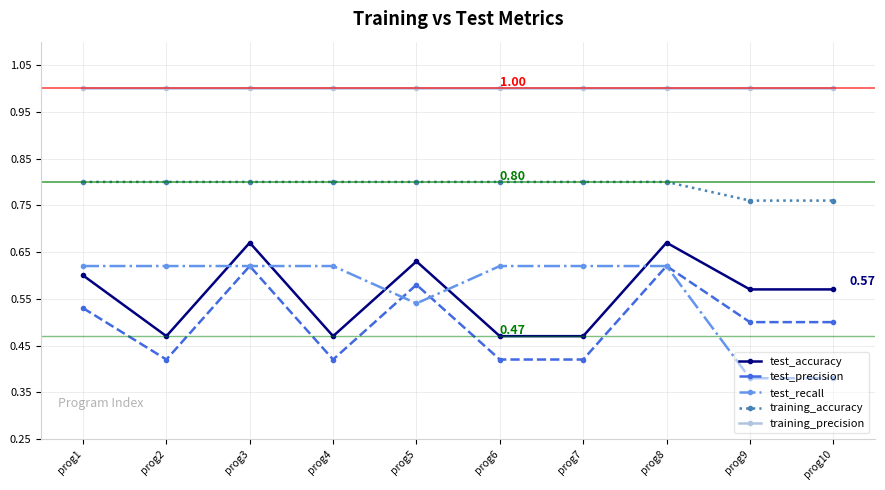

Which series has the largest range (max minus min)?

test_recall